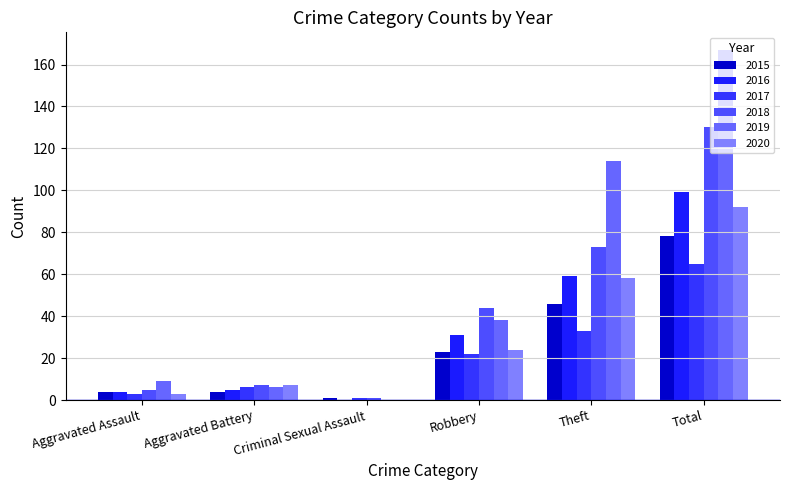

What is the total value across all series at Total?

631